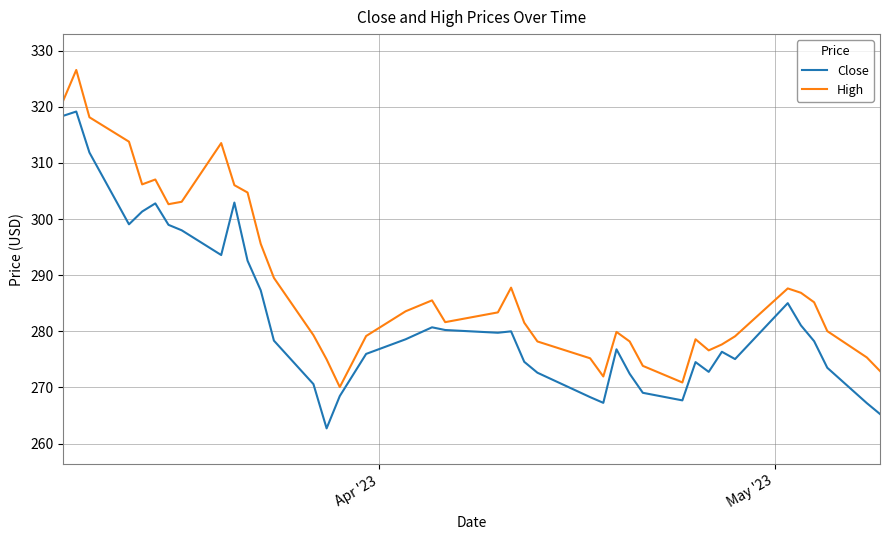

Rank the series by their maximum value, from lowest to highest.

Close, High